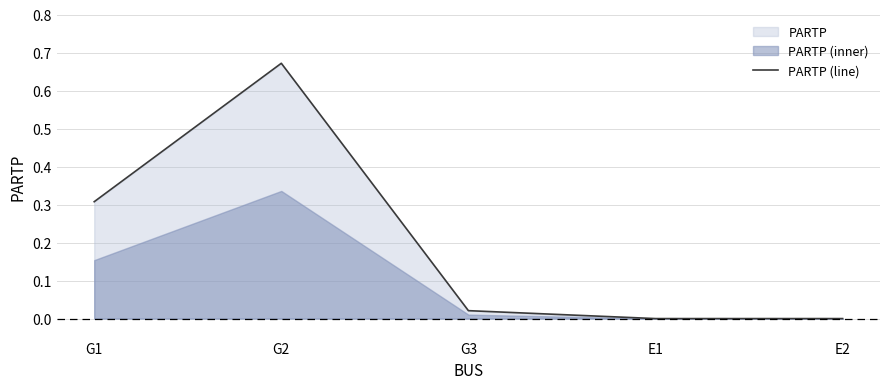

Count the number of categories in the chart.

5